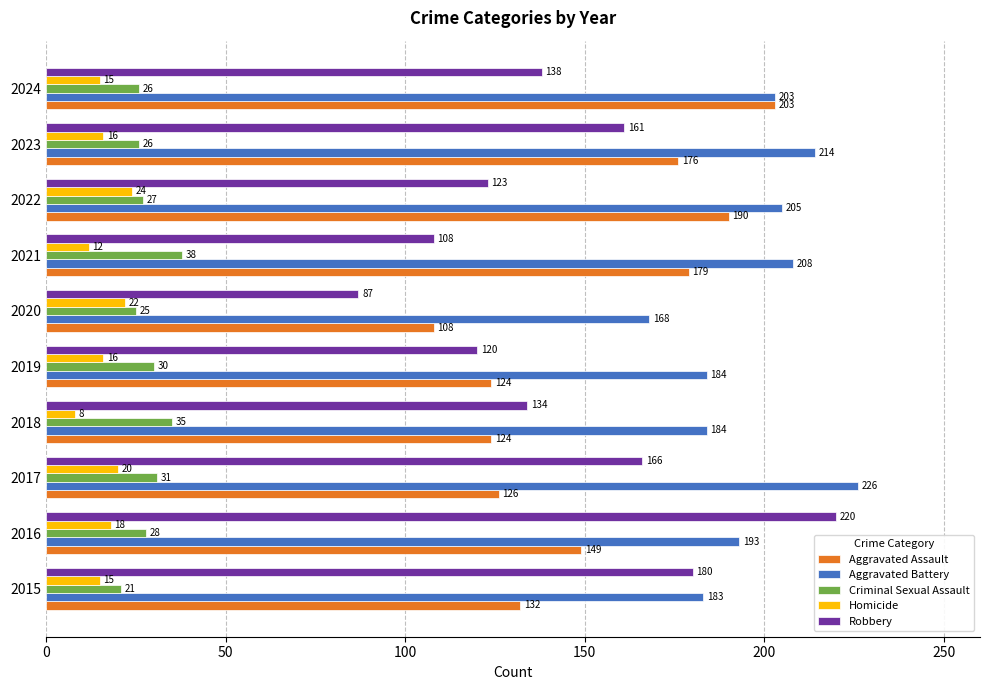

What is the difference between the second highest and second lowest values in the Robbery series?

72